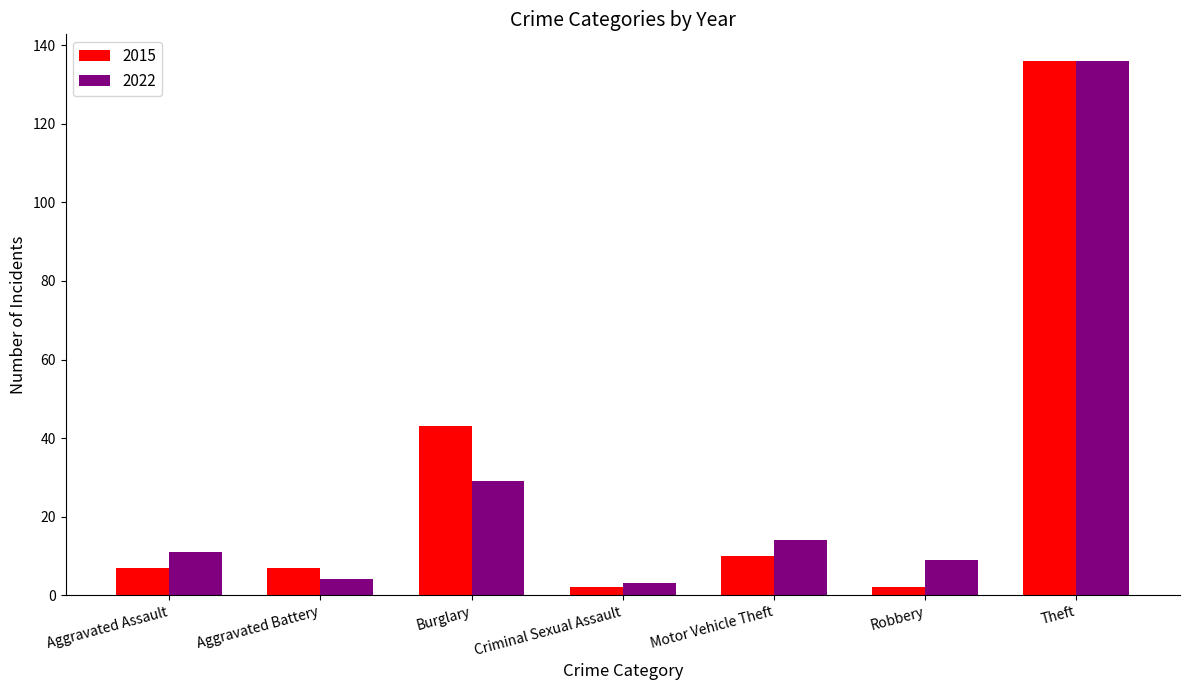

Reading left to right, extract all data points from this chart.

2015: Aggravated Assault=7	Aggravated Battery=7	Burglary=43	Criminal Sexual Assault=2	Motor Vehicle Theft=10	Robbery=2	Theft=136
2022: Aggravated Assault=11	Aggravated Battery=4	Burglary=29	Criminal Sexual Assault=3	Motor Vehicle Theft=14	Robbery=9	Theft=136